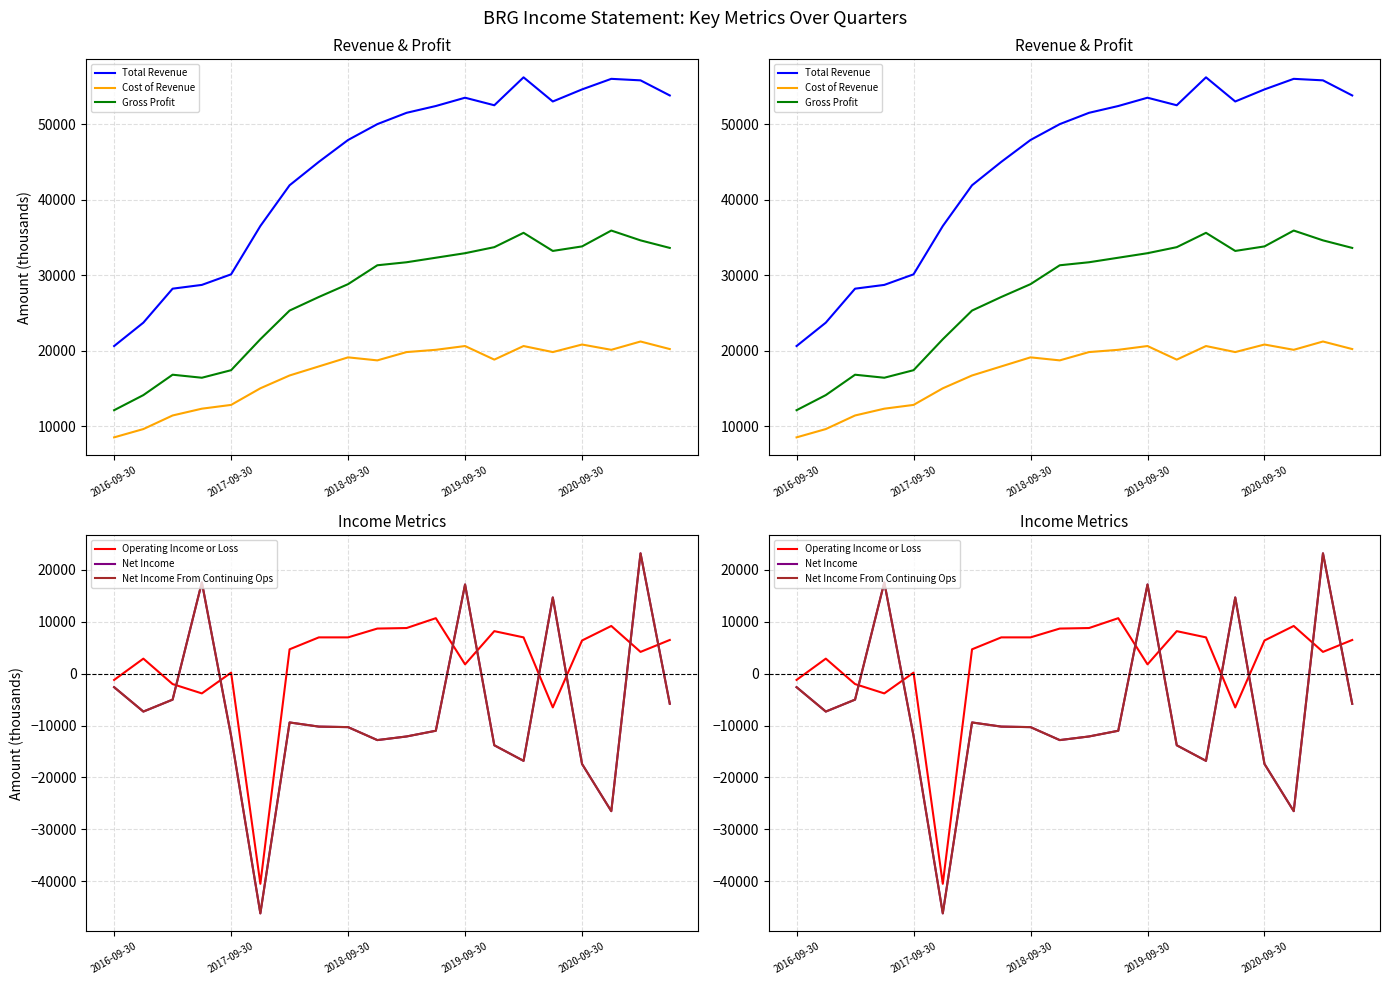

What is the total value across all series at 6?

69800